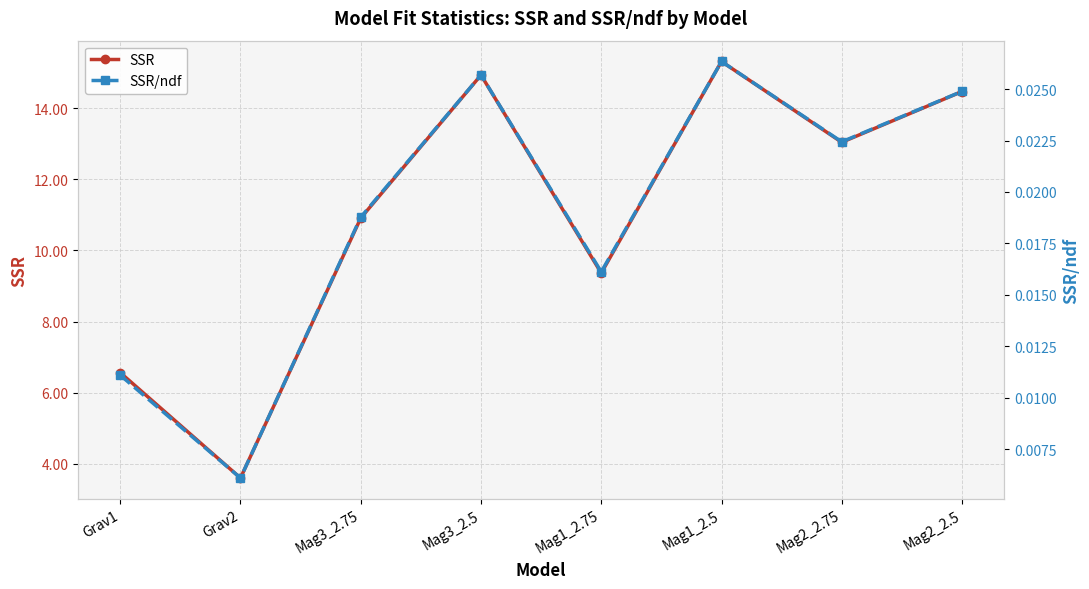

How many data points in SSR are above 13?

4